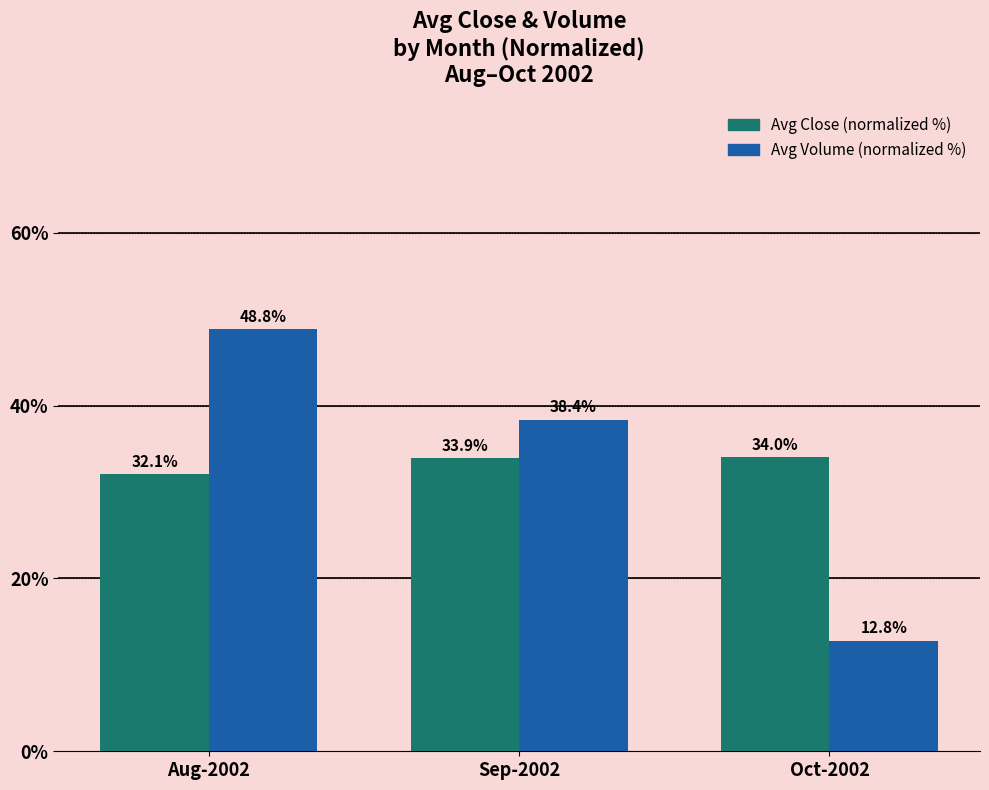

How many bars are there in total?

6